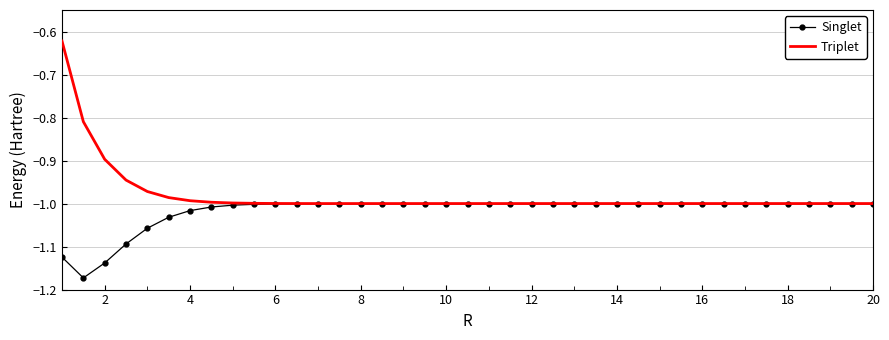

List the series in order of their peak value, lowest first.

Singlet, Triplet